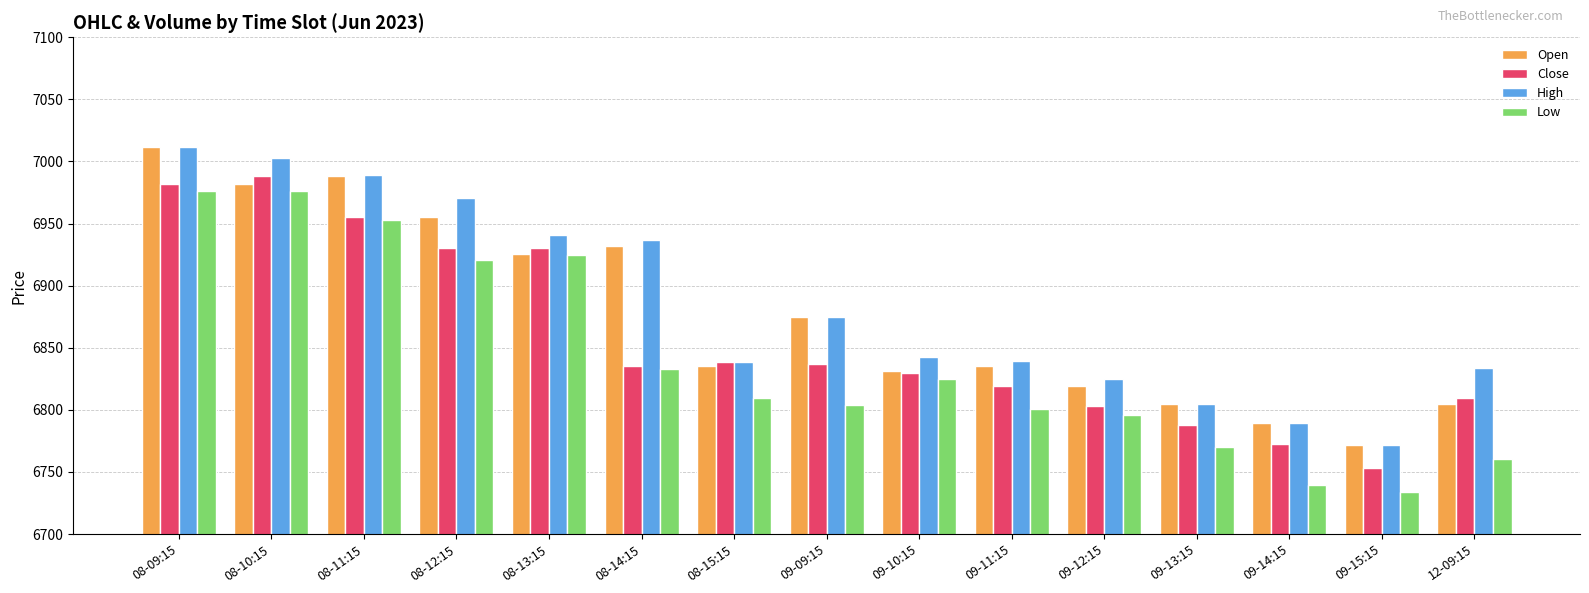

What is the minimum value shown in the chart?

6734.0